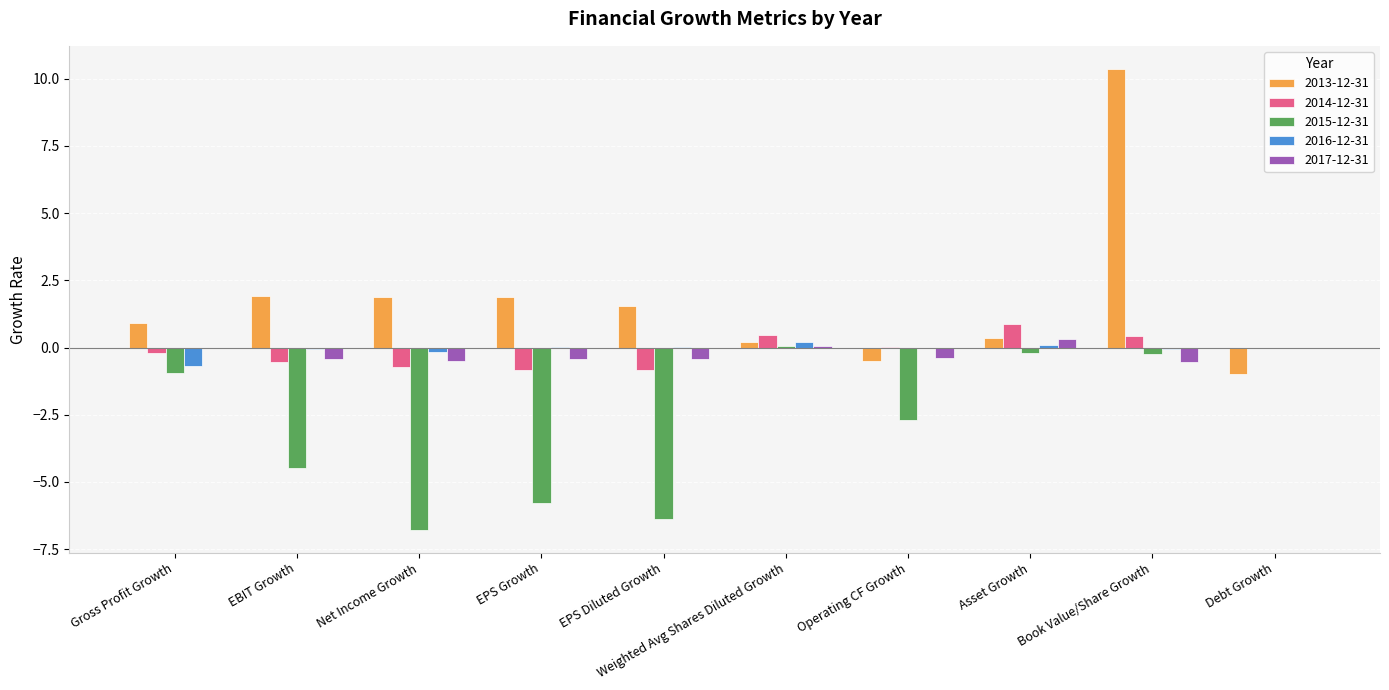

How many groups of bars are there?

10